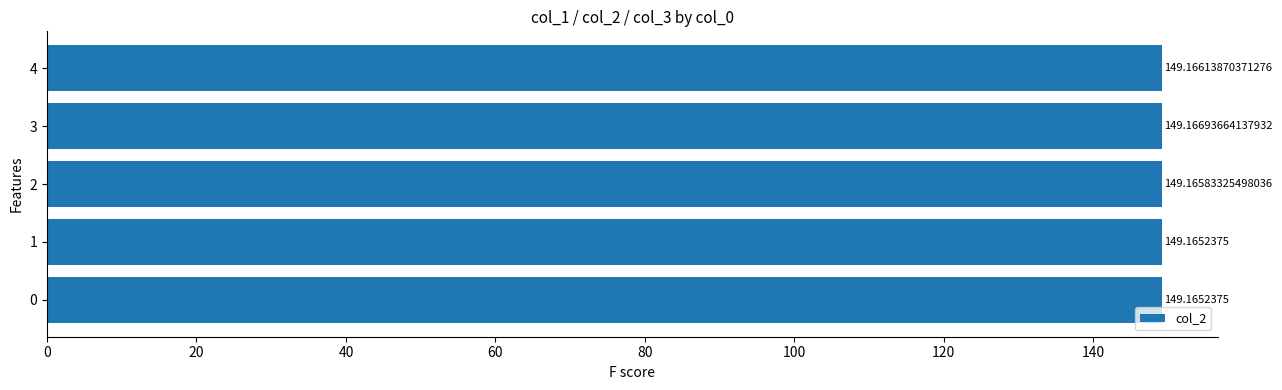

Count the number of categories in the chart.

5